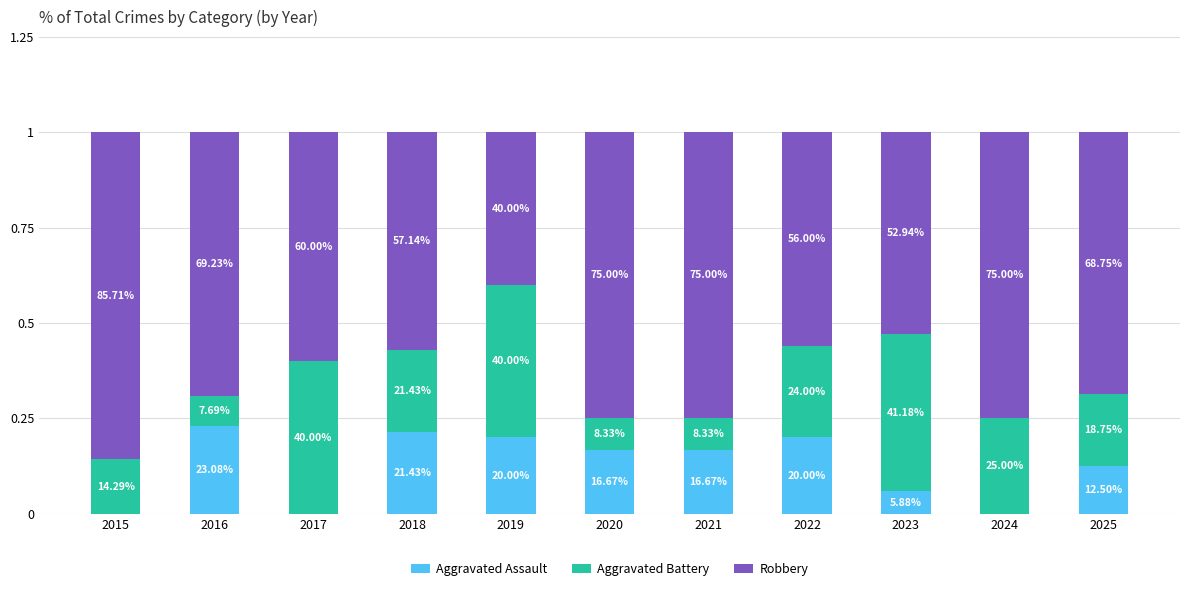

True or false: Aggravated Battery has a value of 0.2 at 2018.

True